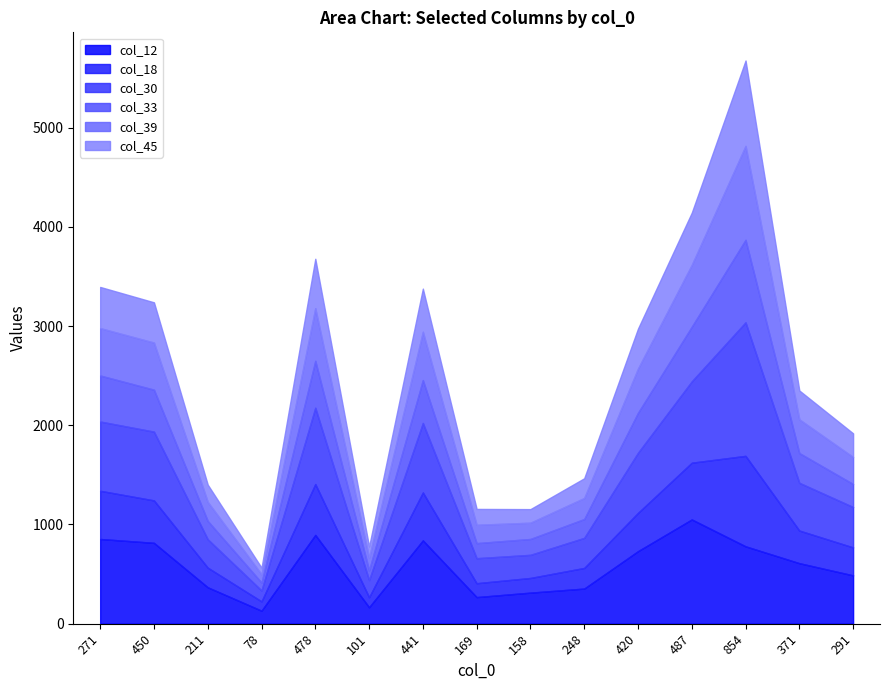

At which label is col_39 closest to 515?

478